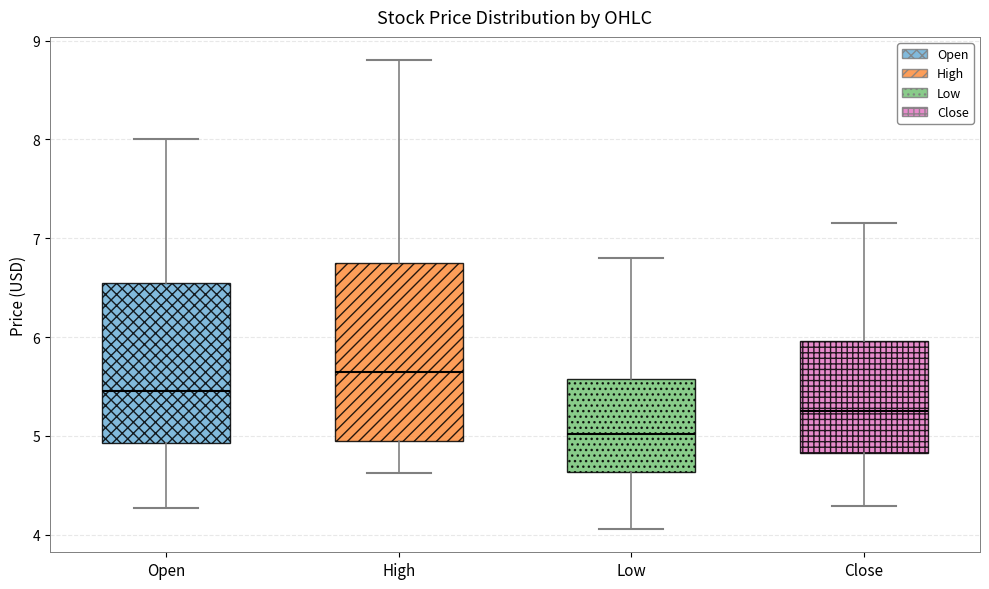

Where is the lower edge of the box for Low on the y-axis? The values are not printed on the chart, so give them approximately, as read against the axis.

4.6